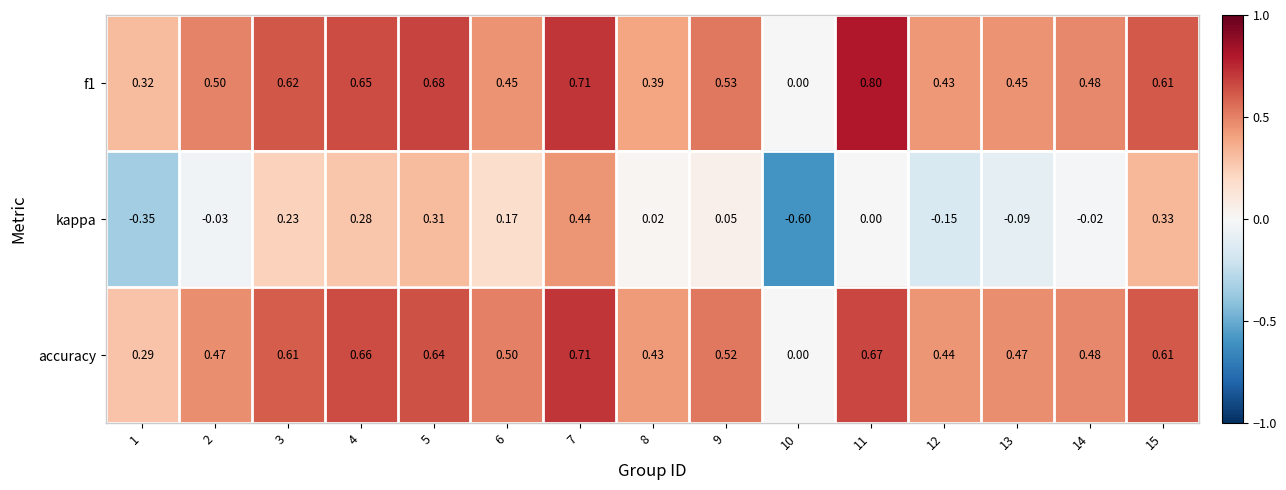

Which series has the largest range (max minus min)?

kappa